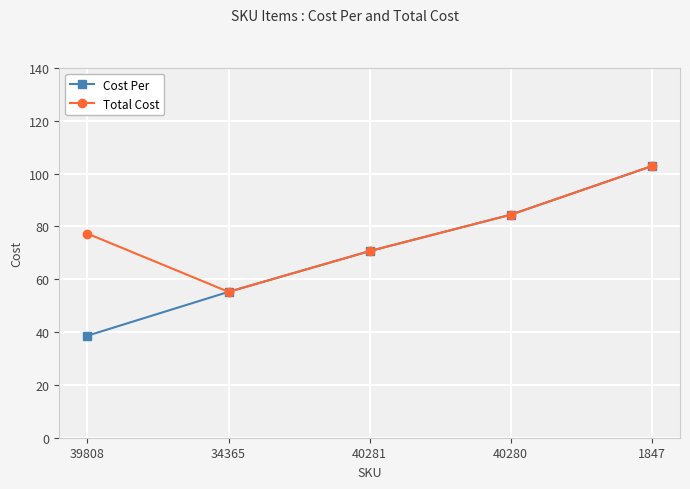

True or false: Total Cost has more than 2 points higher than both neighbors.

False